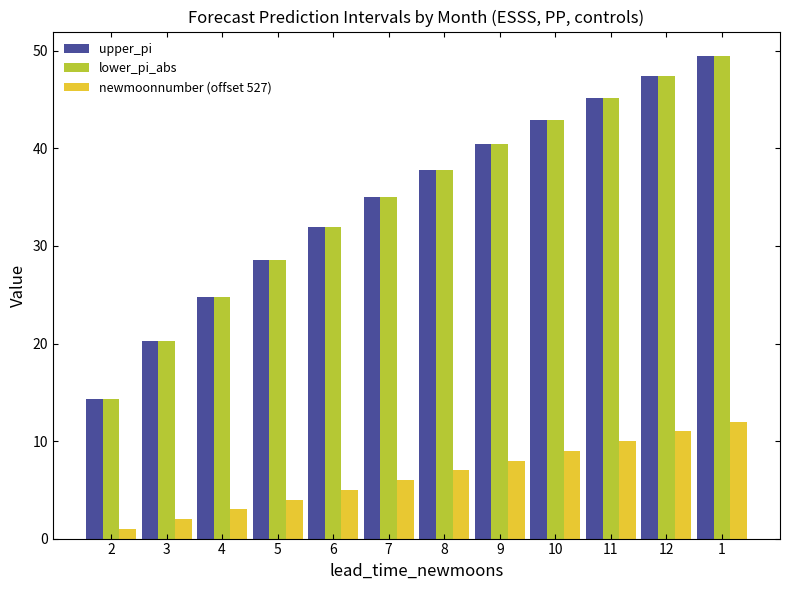

Which label corresponds to the largest value in the chart?

1